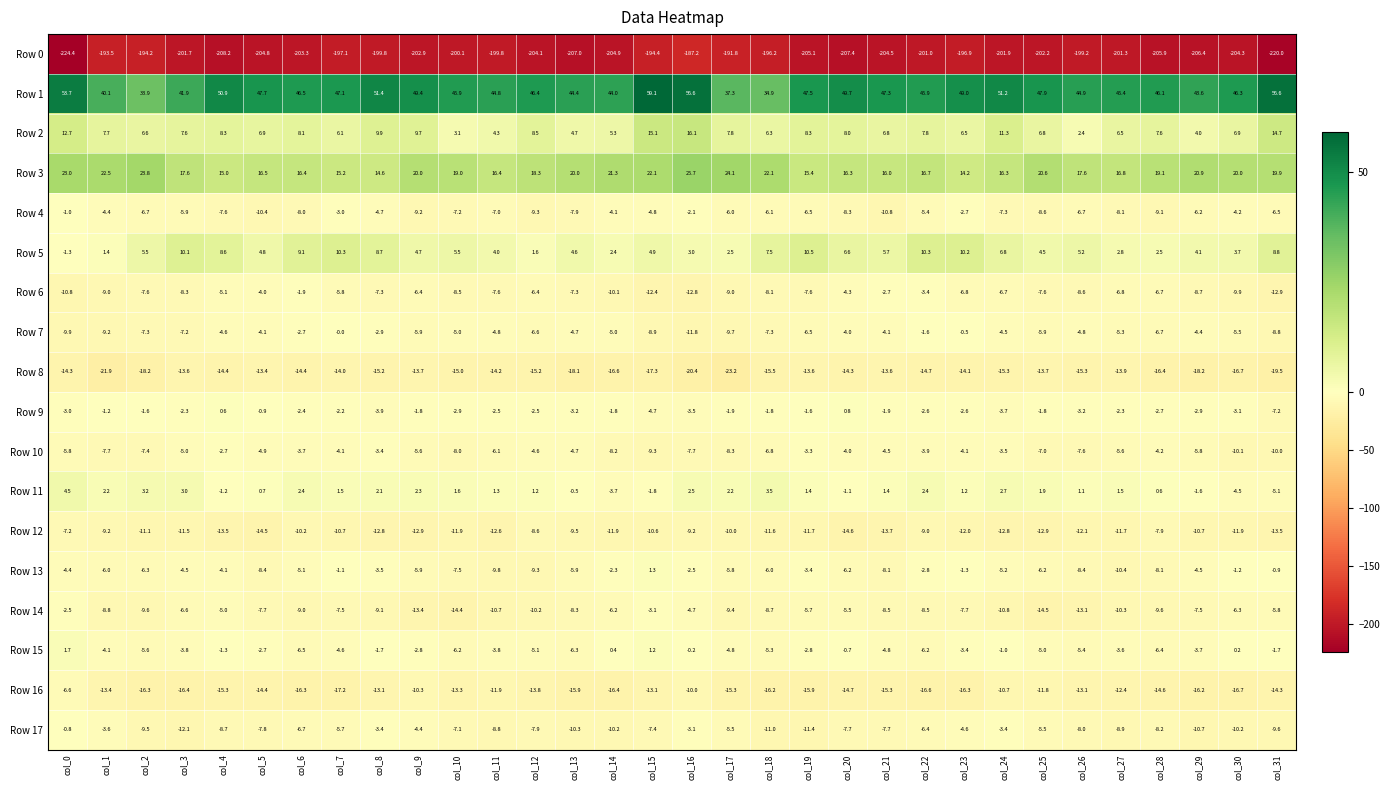

Count the number of data series in this chart.

18